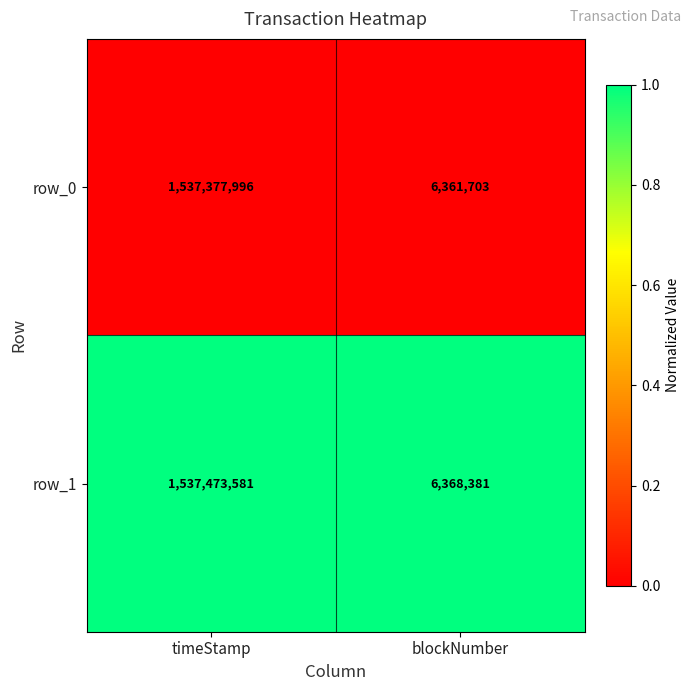

Reading left to right, list all the values displayed in this chart.

row_0: 1537377996	6361703
row_1: 1537473581	6368381